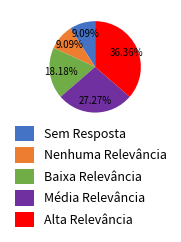

Which has a higher value, Baixa Relevância or Média Relevância?

Média Relevância